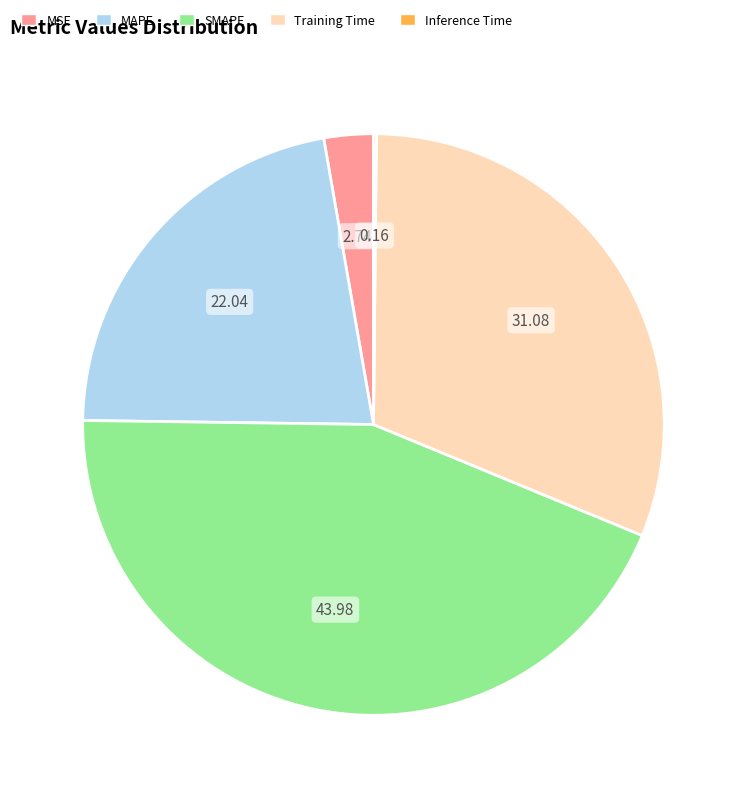

Is there a majority slice in this chart?

No